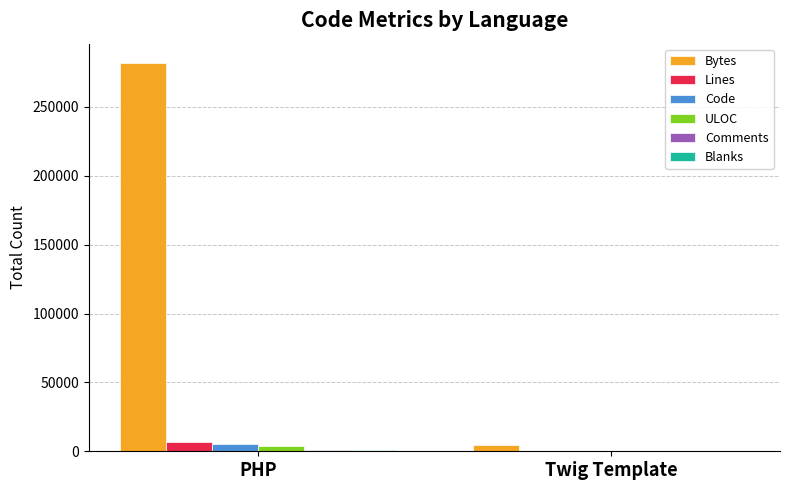

What is the difference between the Bytes values at Twig Template and PHP?

277438